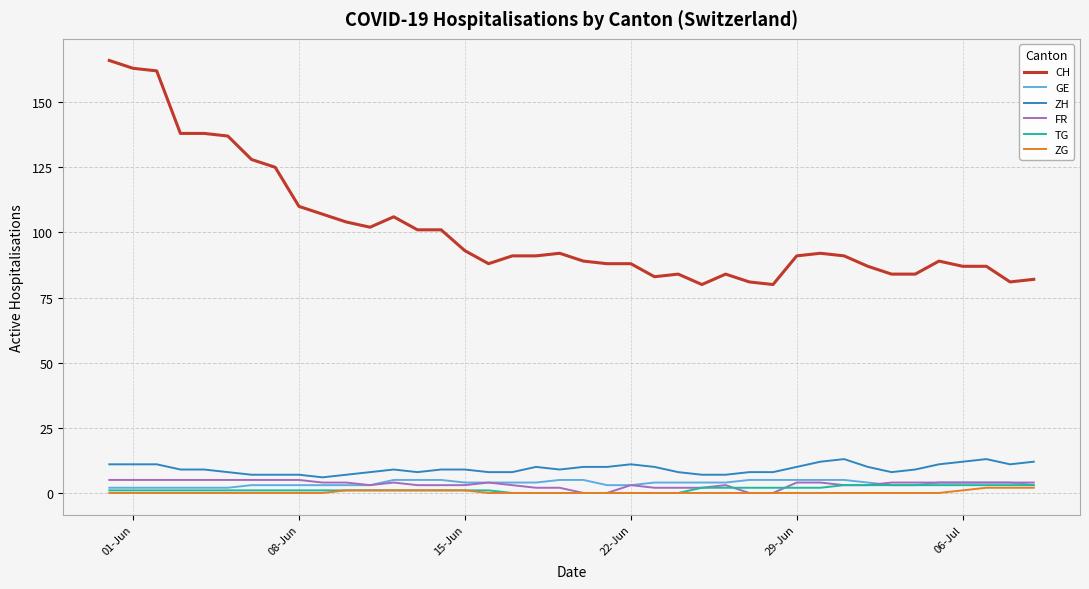

True or false: CH and GE cross at least once.

False